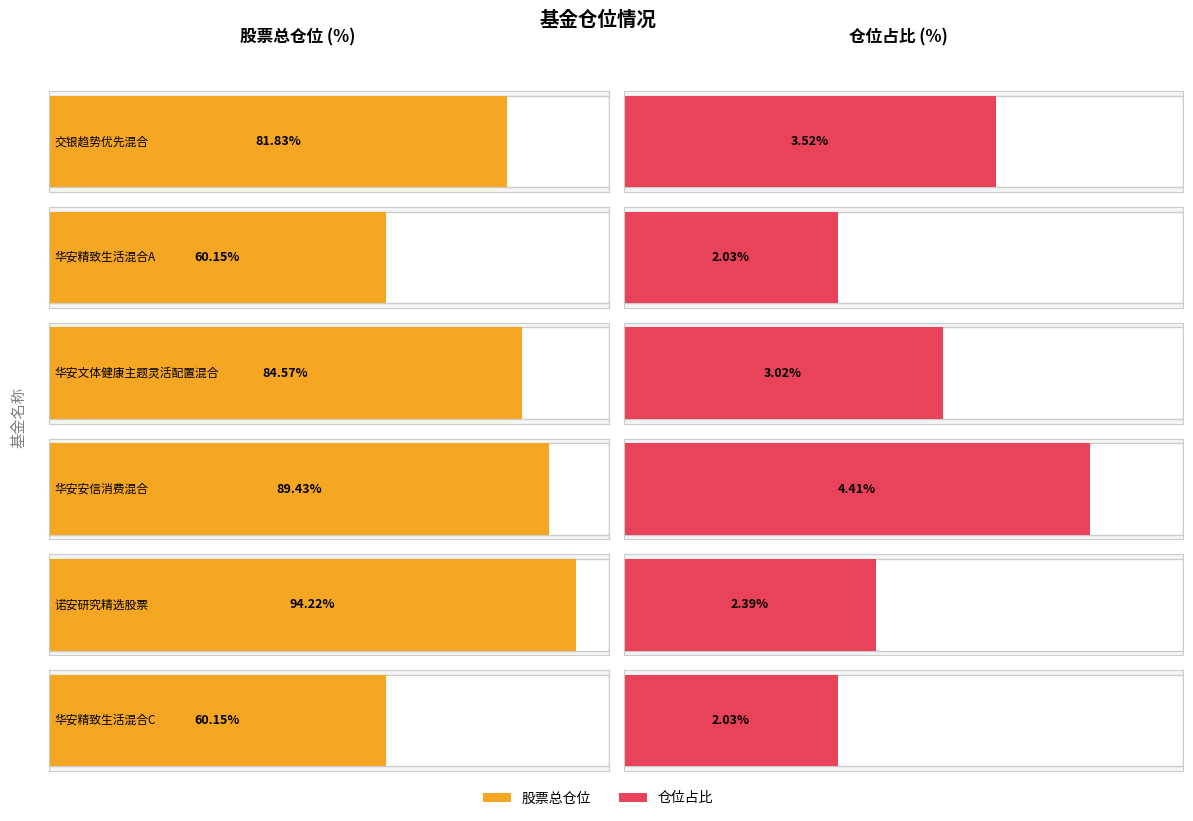

True or false: 股票总仓位 has a value of 33.3 at 华安文体健康主题灵活配置混合.

False